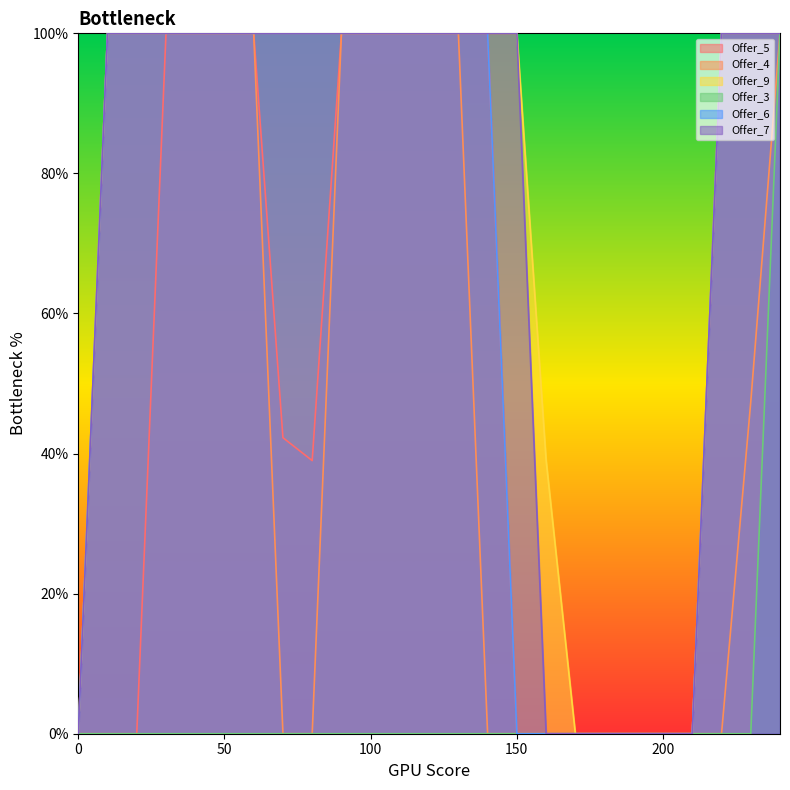

Does the chart display data point markers on the line(s)?

No